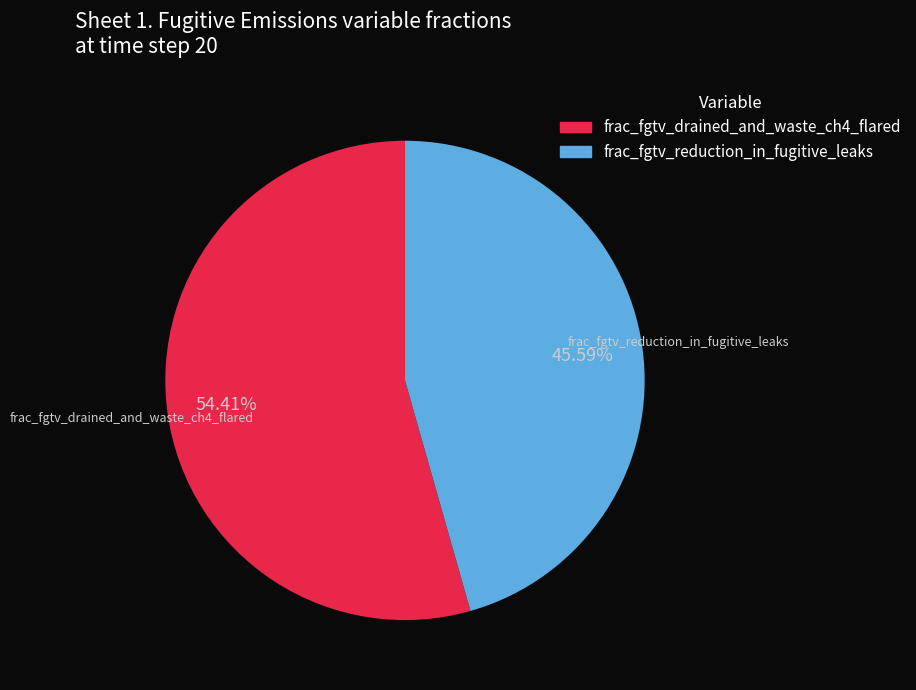

Is there a majority slice in this chart?

Yes